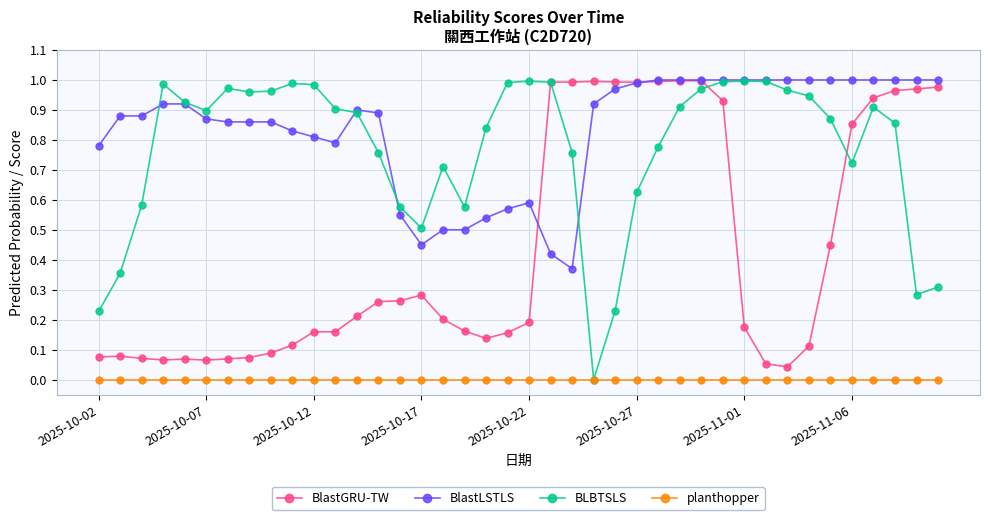

True or false: planthopper and BlastGRU-TW cross at least once.

False